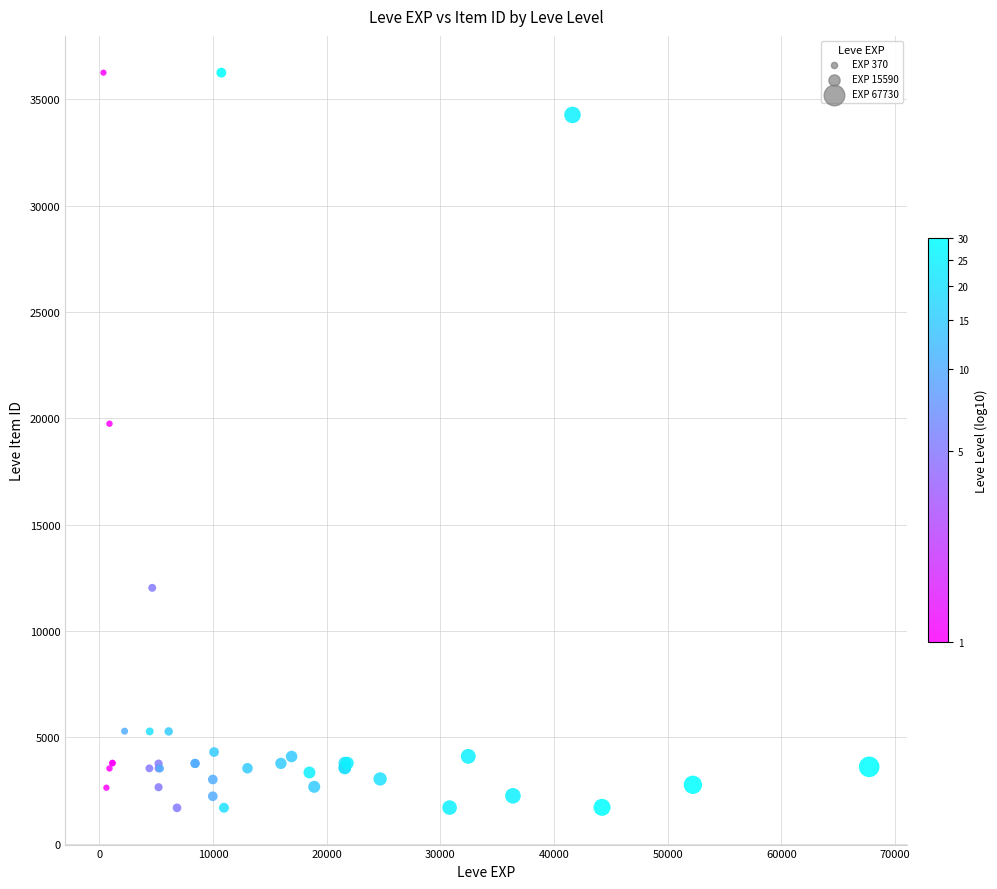

What Y value in the scatter plot is closest to 18967?

19744